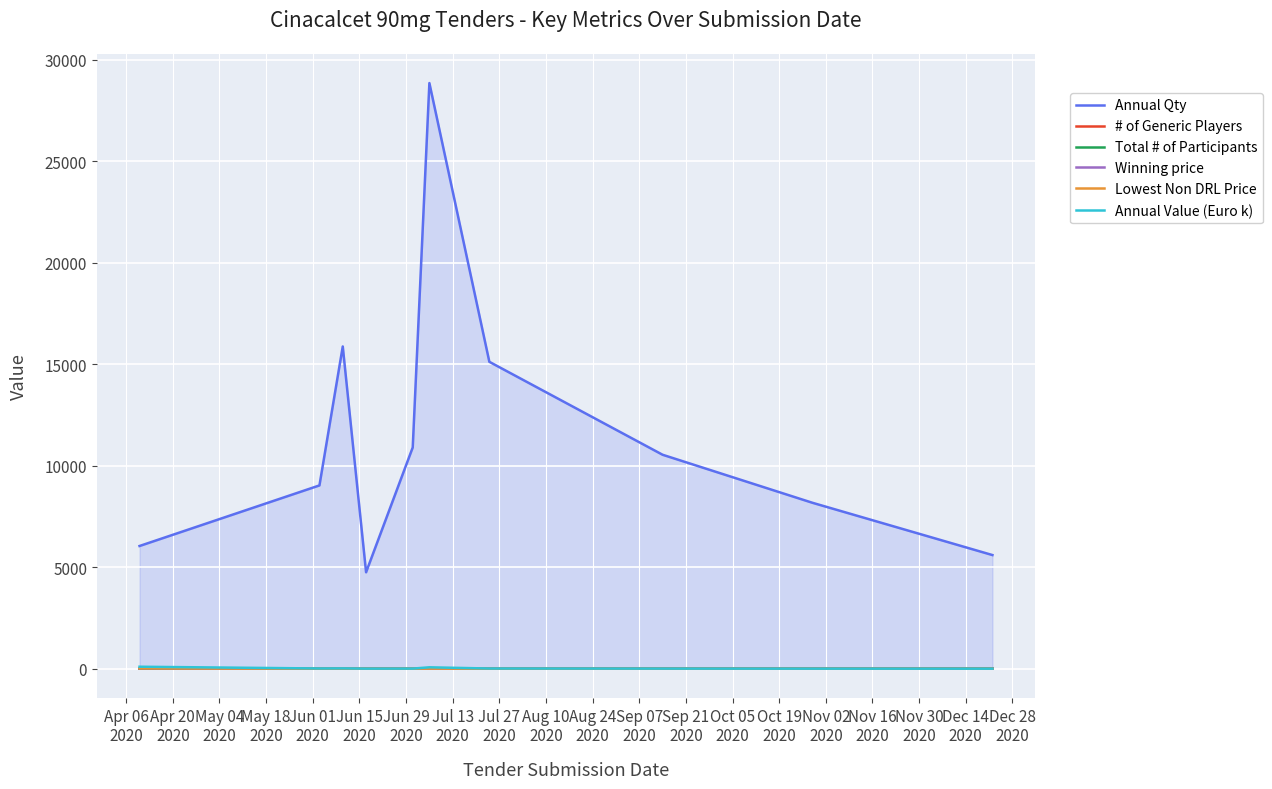

Reading left to right, transcribe all the data shown in this chart.

Annual Qty: 6046.0	9030.0	15876.0	4752.0	10901.0	28852.0	15120.0	10541.0	8174.0	5600.0
# of Generic Players: 0.0	2.0	2.0	3.0	4.0	4.0	4.0	6.0	7.0	7.0
Total # of Participants: 1.0	3.0	1.0	4.0	4.0	2.0	2.0	6.0	4.0	6.0
Winning price: 16.2	1.3	1.0	0.9	0.6	2.4	0.7	0.6	0.5	0.5
Lowest Non DRL Price: 16.2	1.3	1.0	0.9	0.6	7.5	0.0	0.5	0.4	0.5
Annual Value (Euro k): 98.2	11.7	16.2	4.2	6.3	70.1	10.1	5.9	3.8	2.6